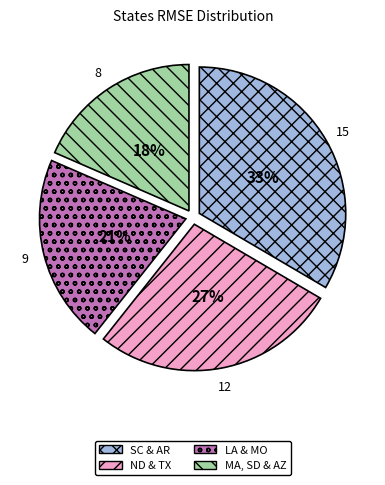

Is there a majority slice in this chart?

No